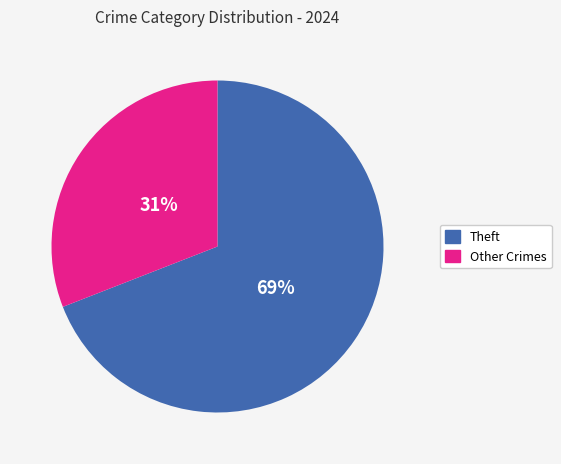

Is there a majority slice in this chart?

Yes